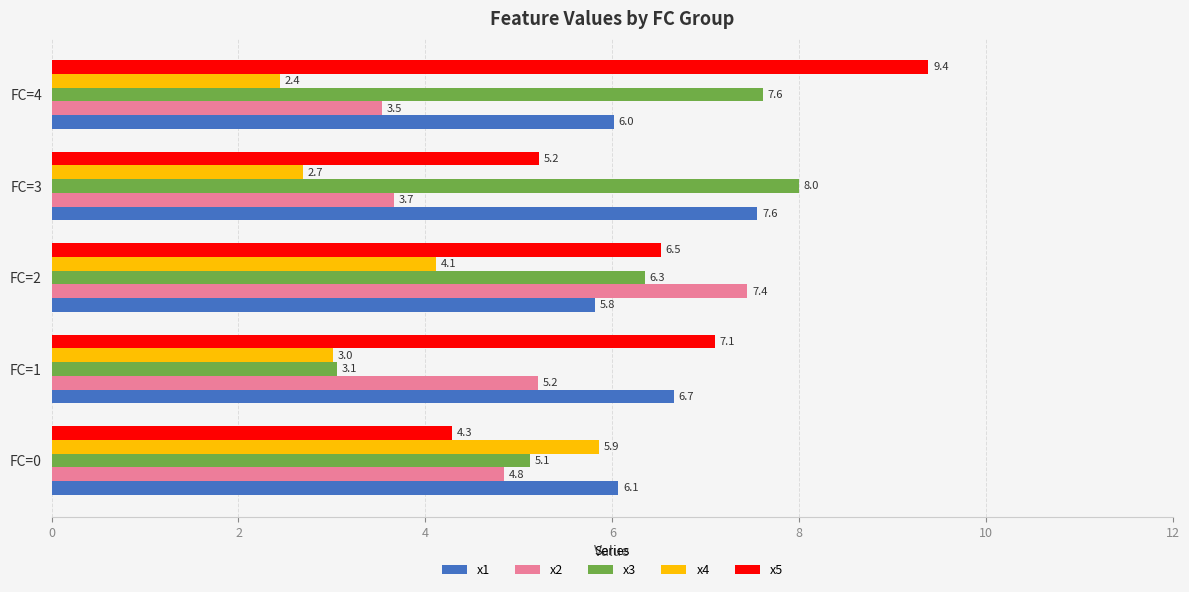

What is the average value of the x3 series?

6.0